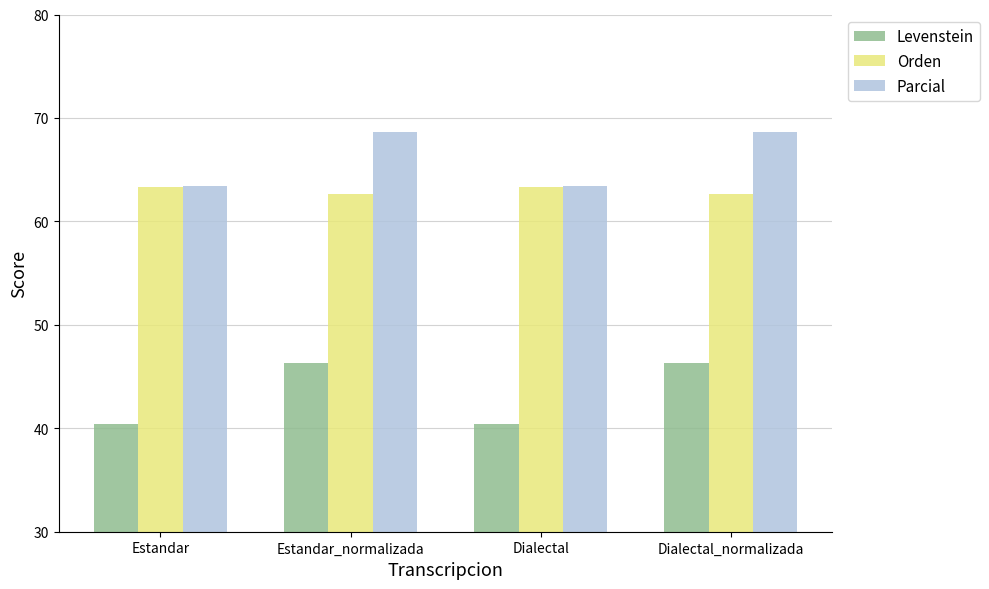

What is the average value of the Orden series?

63.0